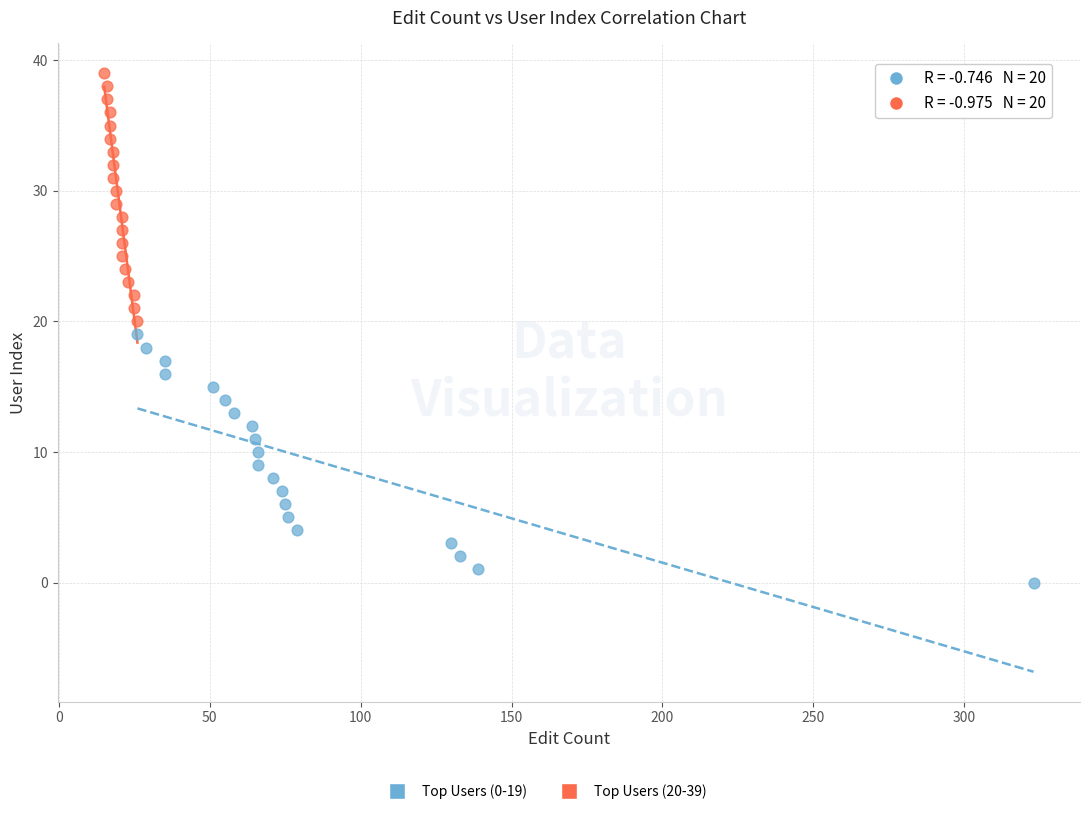

Which series reaches the minimum Y coordinate?

Top Users (0-19)